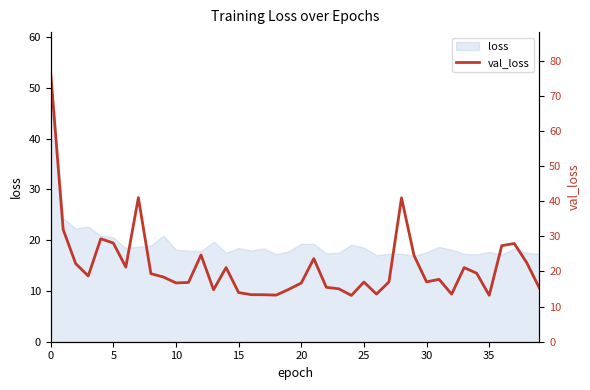

The value at 24 is 13.2. True or false?

True